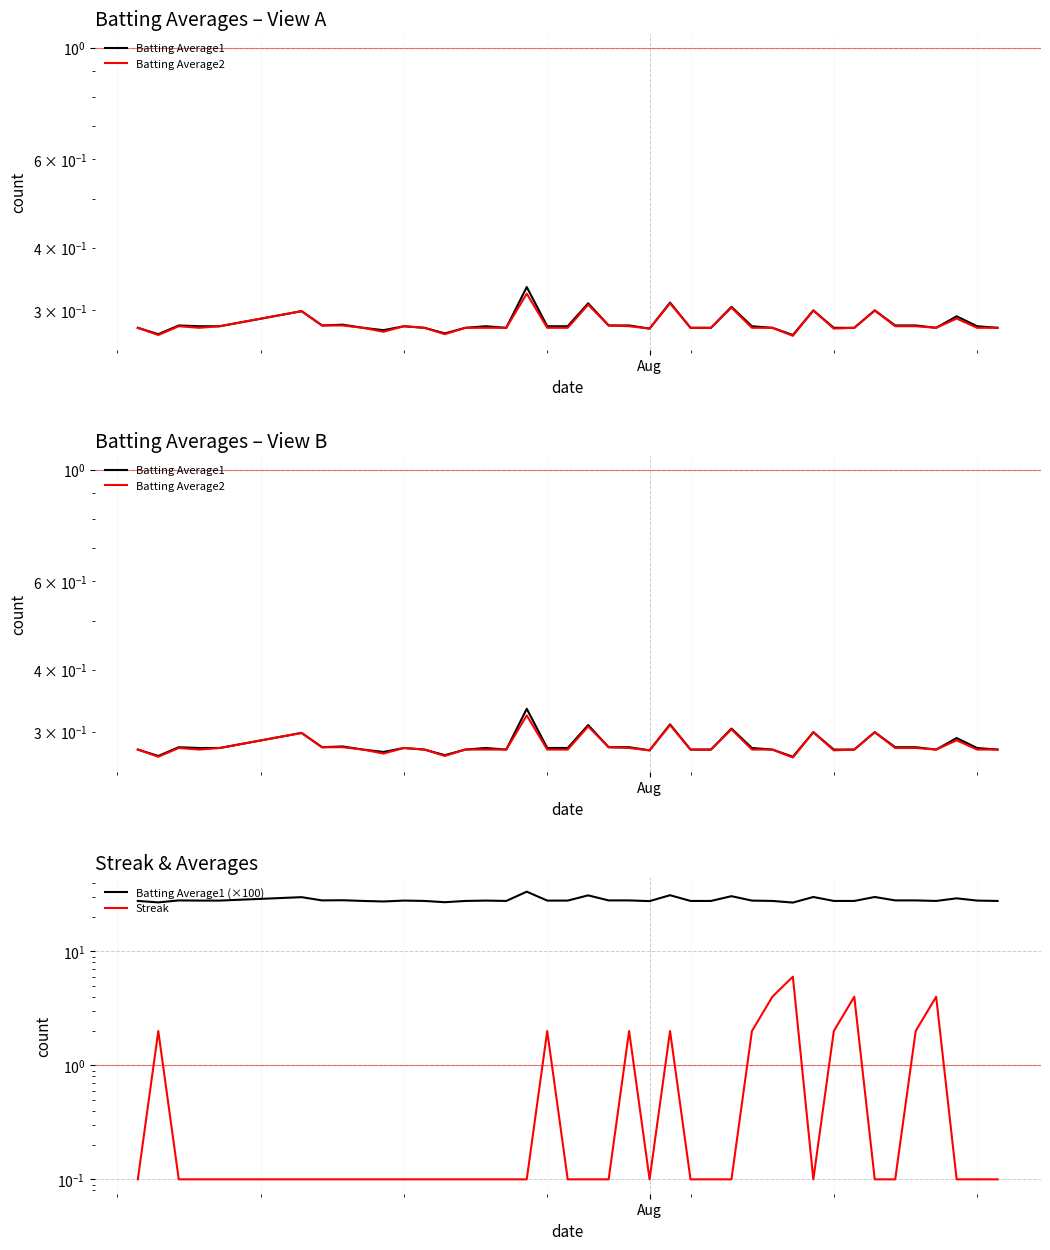

The value of Batting Average1 at 37 is 0.1. True or false?

False